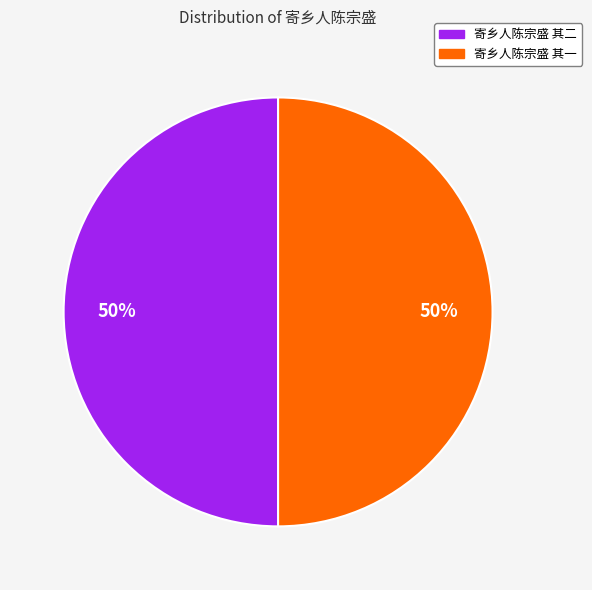

To the nearest percent, what is the average slice percentage?

50%